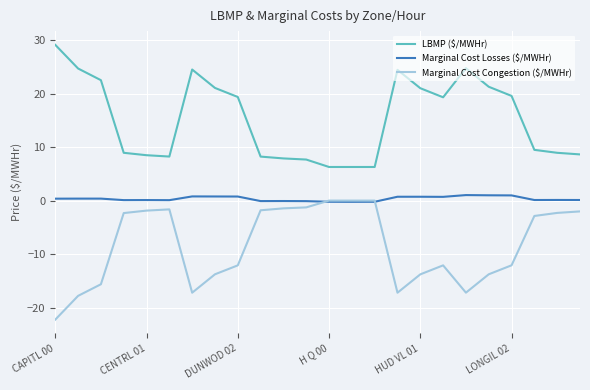

What is the lowest value of the Marginal Cost Congestion ($/MWHr) series?

-22.2